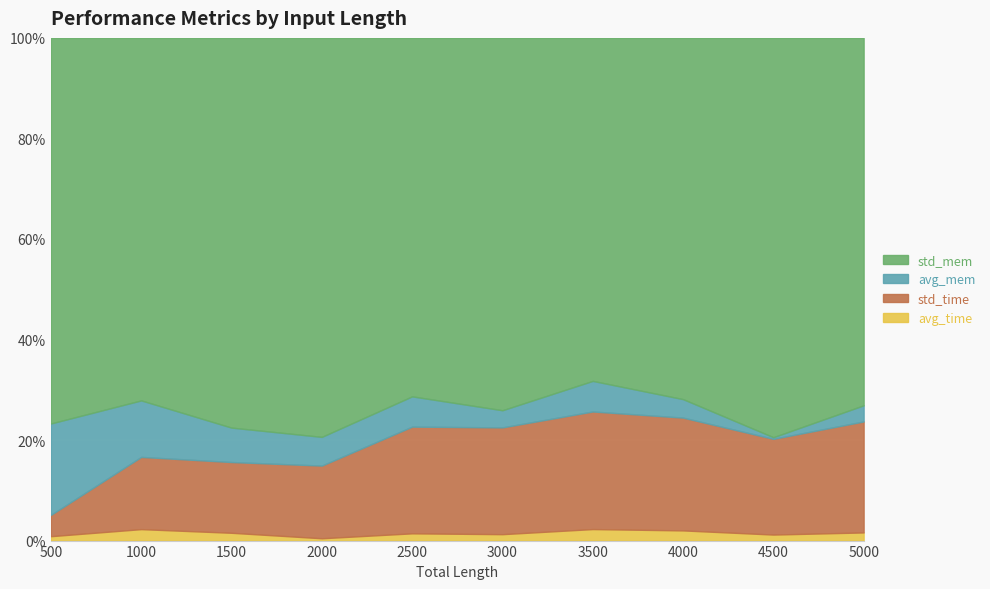

What is the approximate value of std_mem at 4000?

0.6